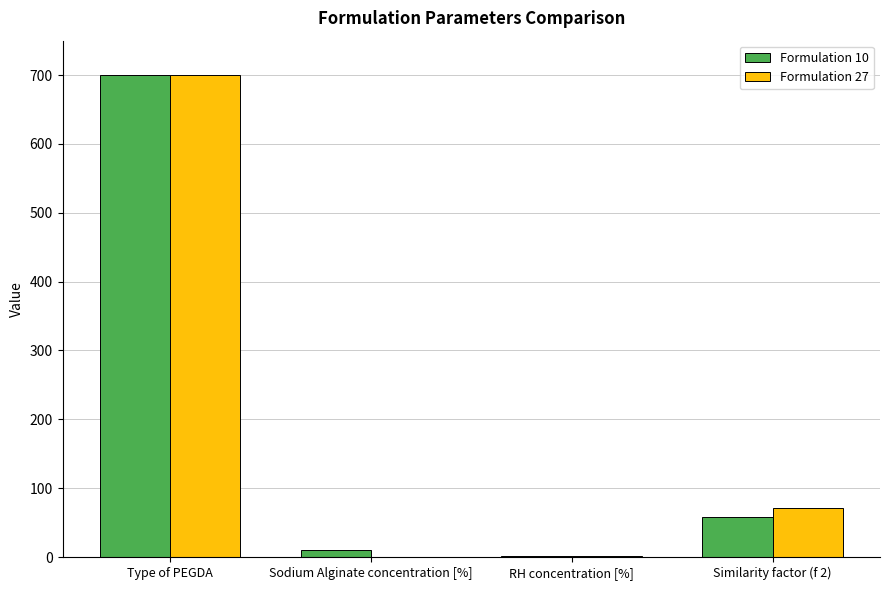

Is the value of Formulation 10 at Type of PEGDA greater than the value of Formulation 27 at Similarity factor (f 2)?

Yes